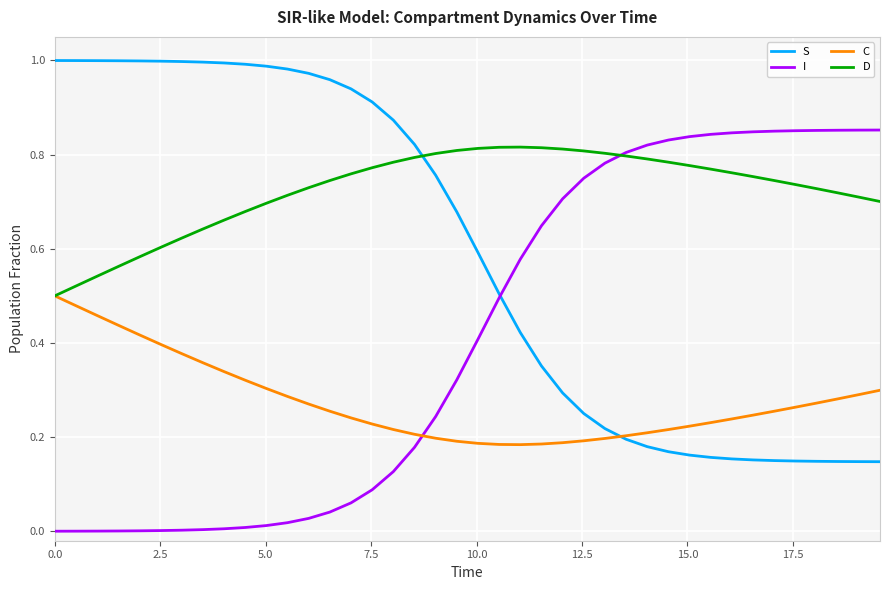

Which series has the largest total across all categories?

D